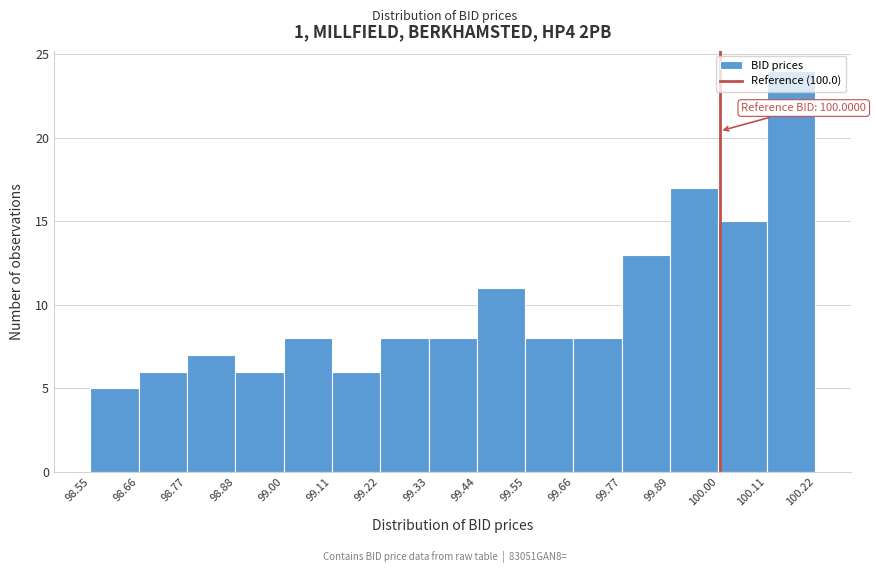

Over which range of the x-axis is the bar tallest?

100.11 to 100.22